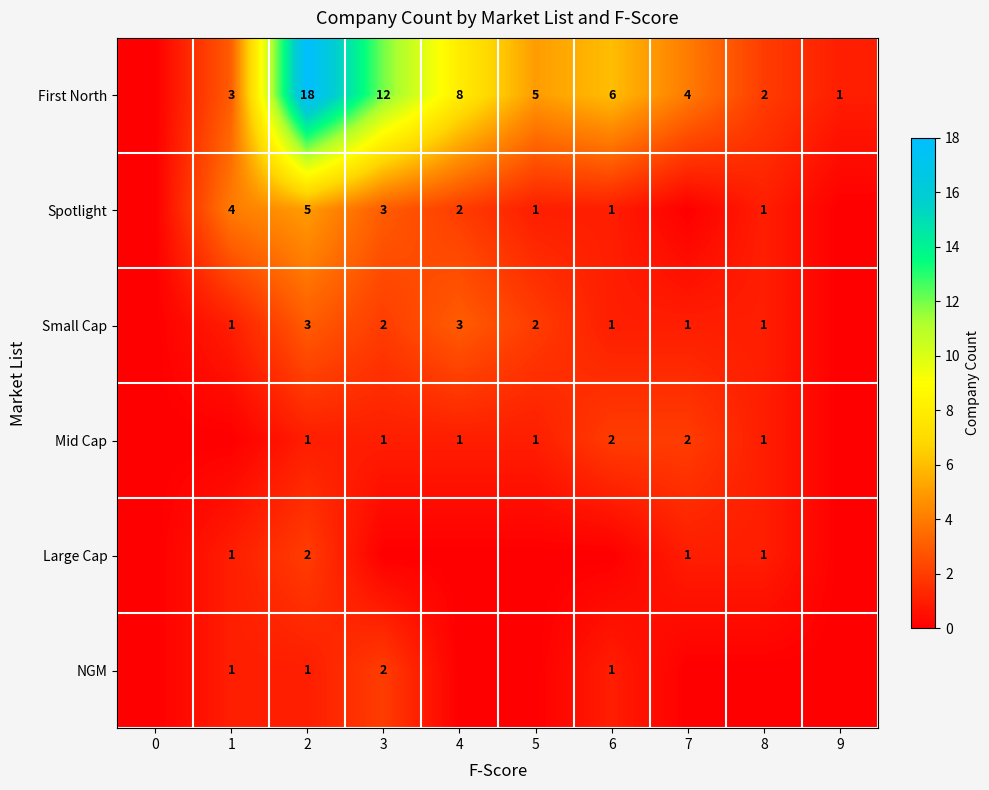

The value of Large Cap at 2 is 2. True or false?

True